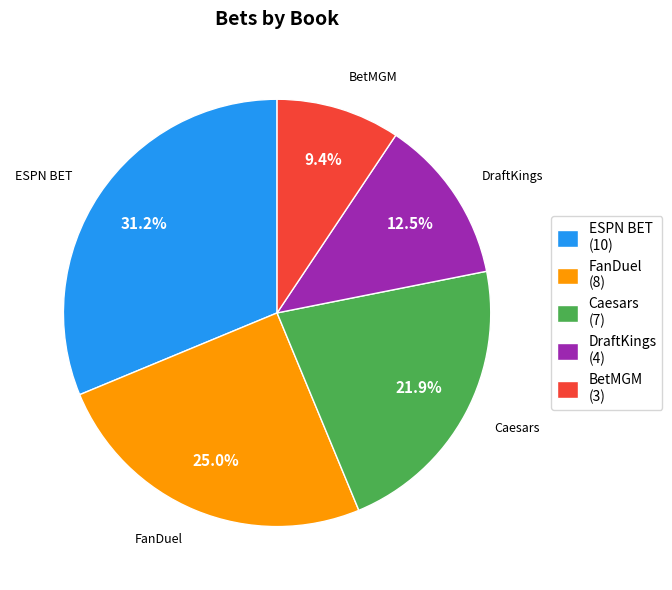

How many segments does this pie chart have?

5